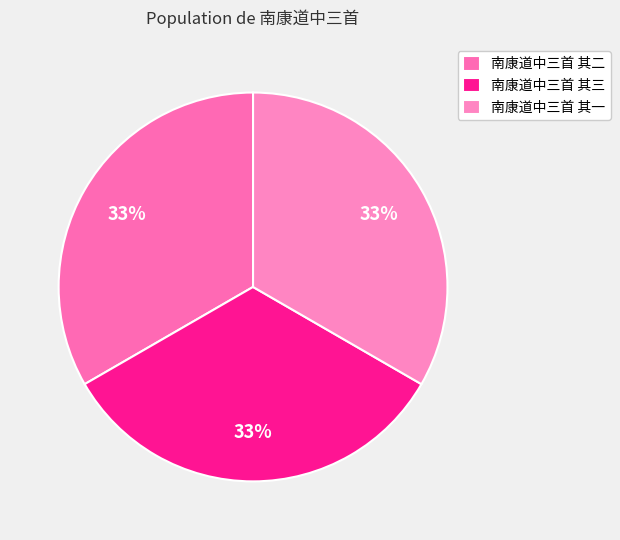

Is there any slice that represents more than half of the pie?

No